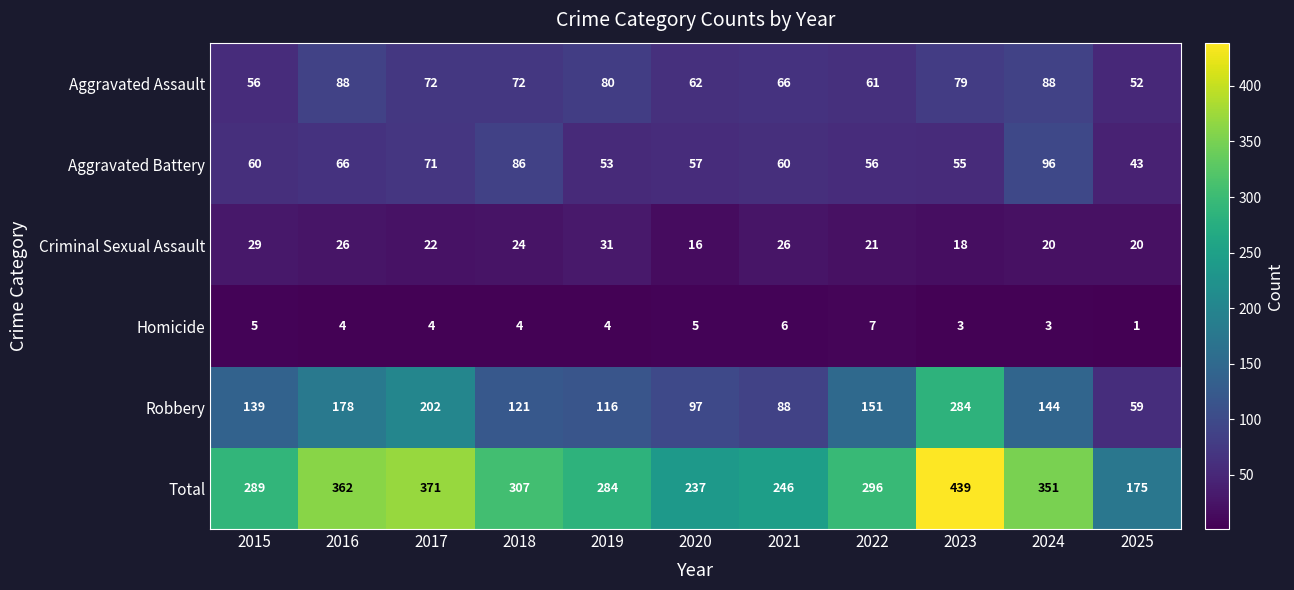

Rank the series at 2016 from lowest to highest value.

Homicide, Criminal Sexual Assault, Aggravated Battery, Aggravated Assault, Robbery, Total